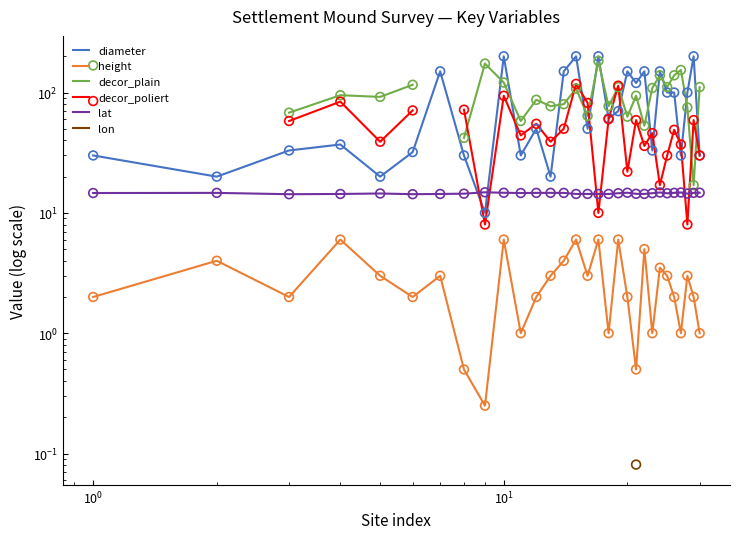

What are all the series names shown in the legend?

diameter, height, decor_plain, decor_poliert, lat, lon